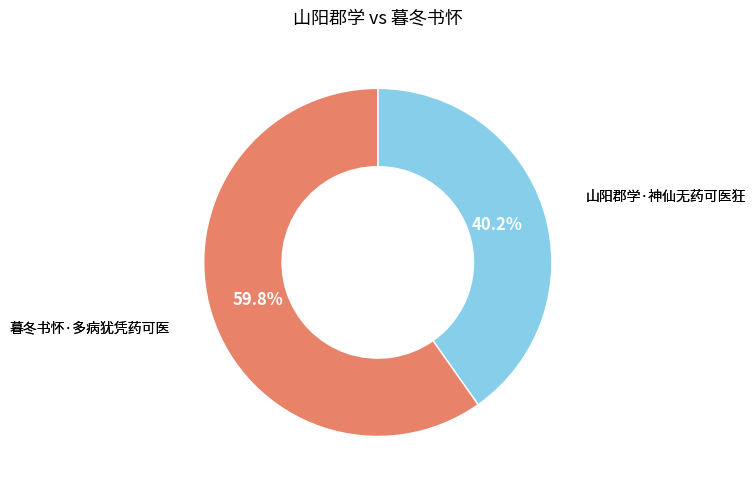

Is there a majority slice in this chart?

Yes